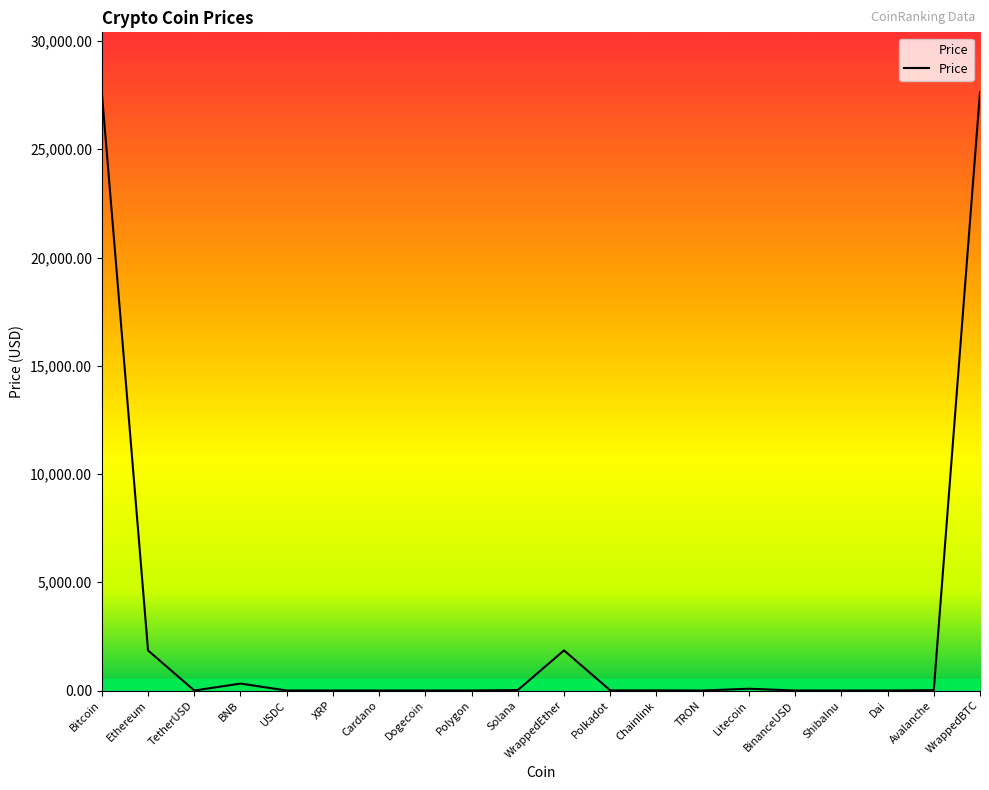

What is the average value?

2971.1